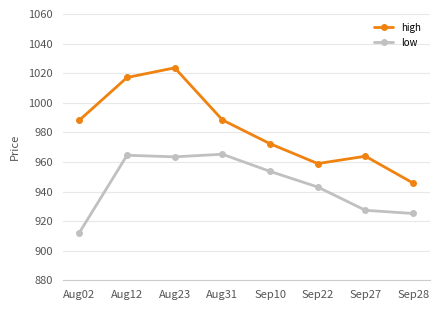

Is it true that high equals 307.6 at Aug23?

False